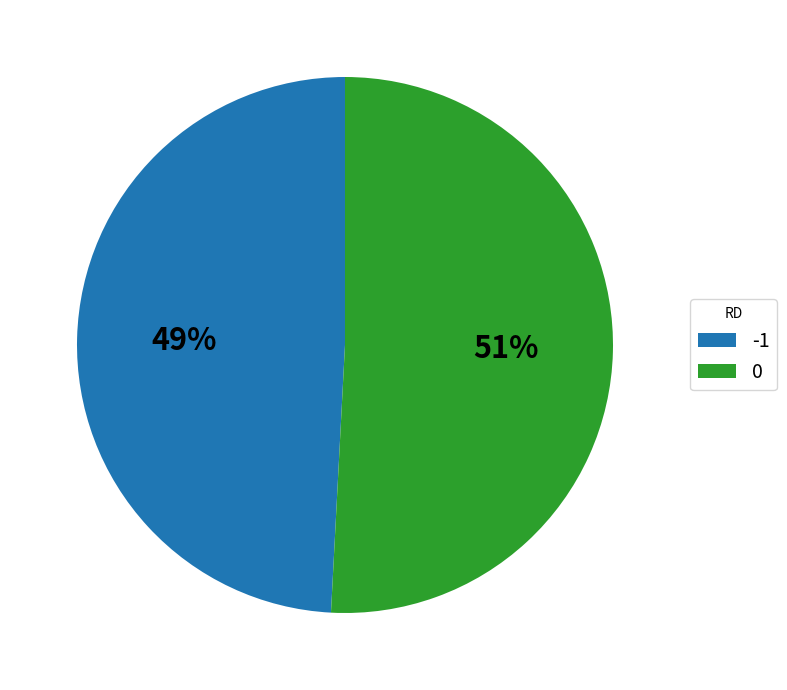

What is the ratio of the value at -1 to the value at 0?

1.0